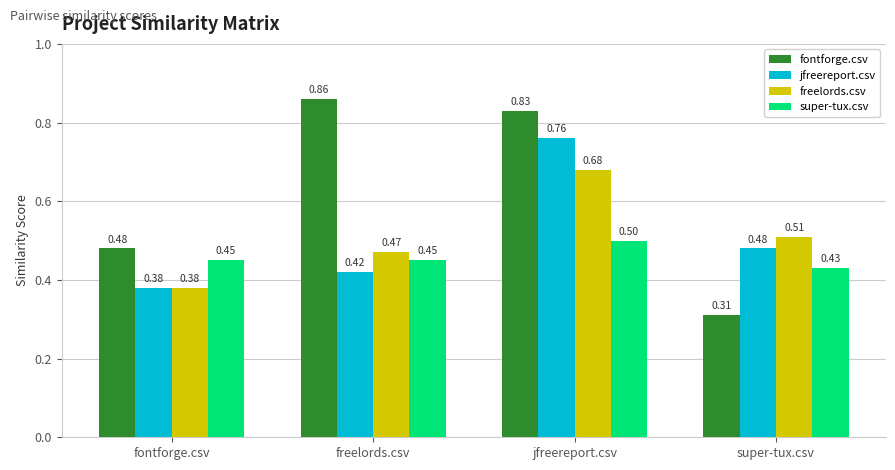

What are all the series names shown in the legend?

fontforge.csv, jfreereport.csv, freelords.csv, super-tux.csv